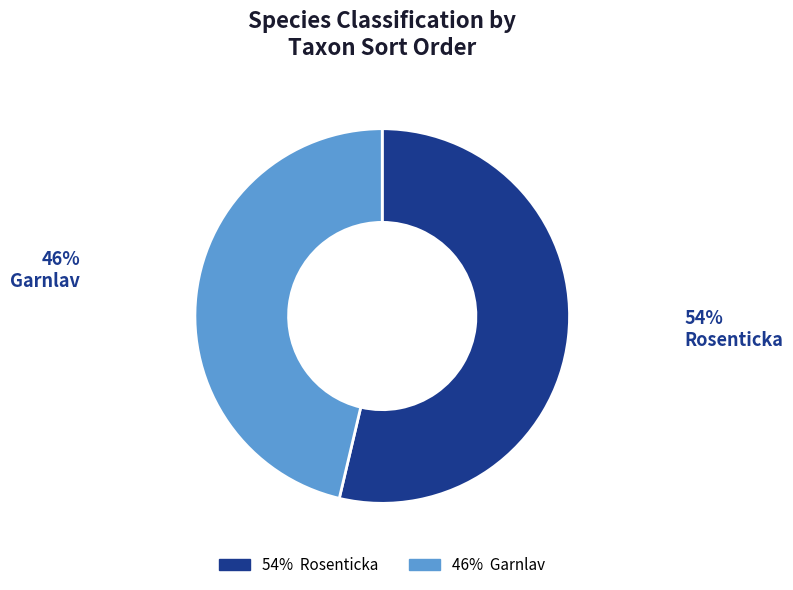

What is the smallest slice in the pie chart?

Garnlav